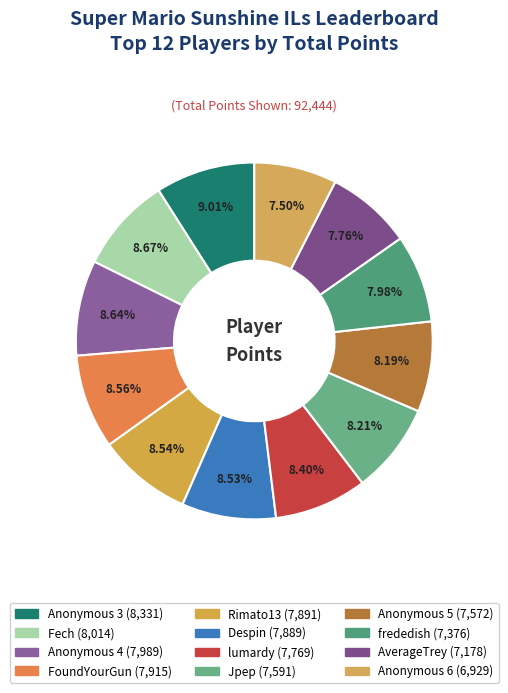

Rank the categories by value from highest to lowest.

Anonymous 3, Fech, Anonymous 4, FoundYourGun, Rimato13, Despin, lumardy, Jpep, Anonymous 5, frededish, AverageTrey, Anonymous 6